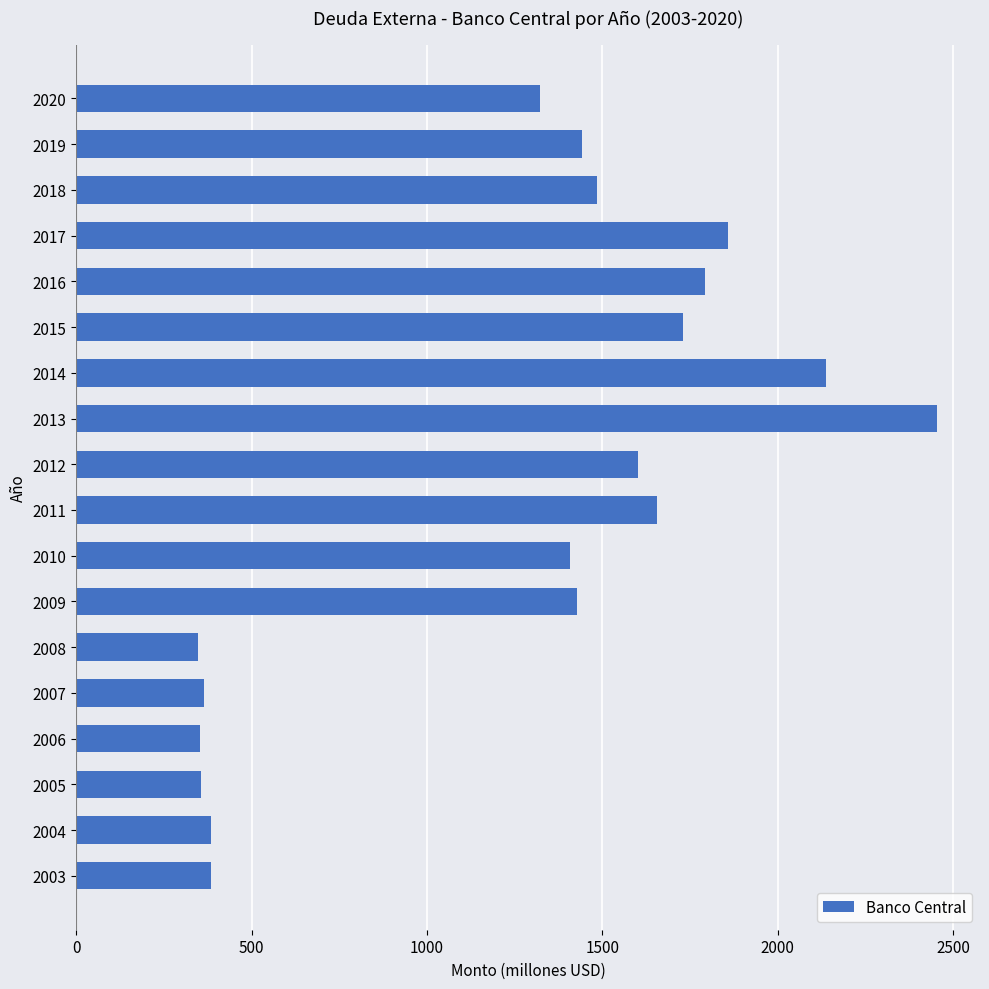

What is the minimum value shown in the chart?

346